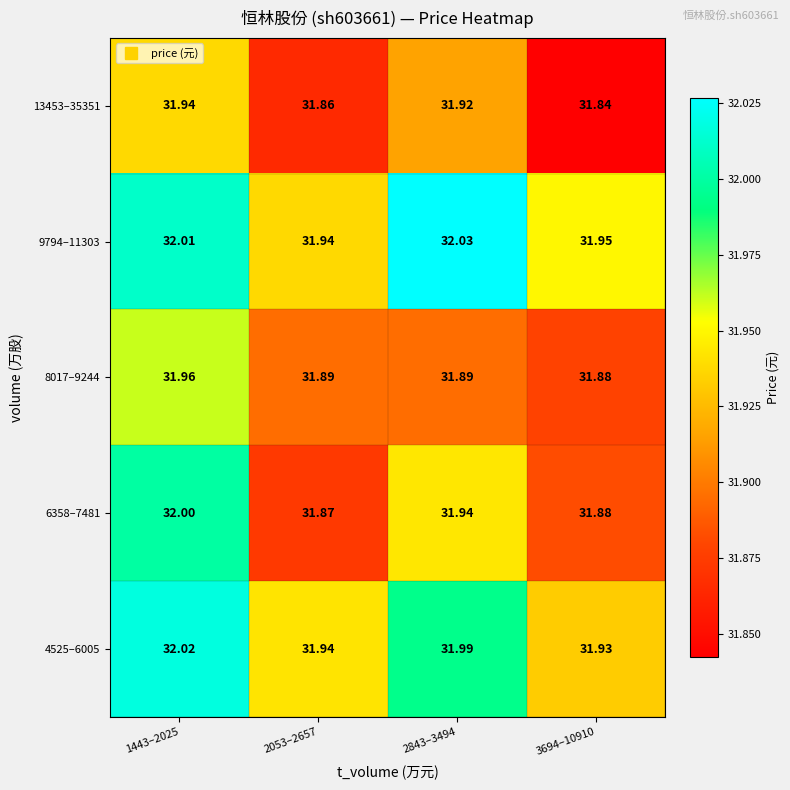

Which category has the lowest value across all series?

3694–10910